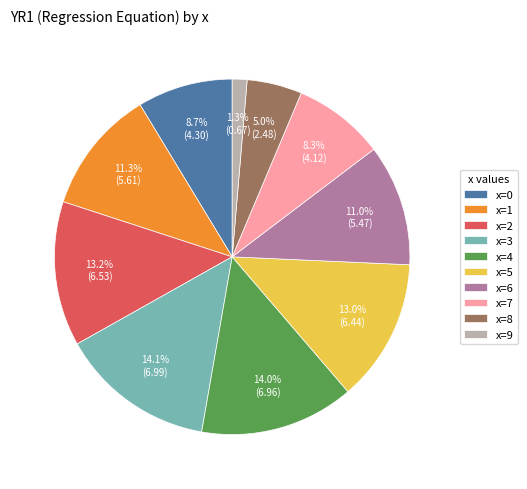

Count the number of slices in the pie.

10